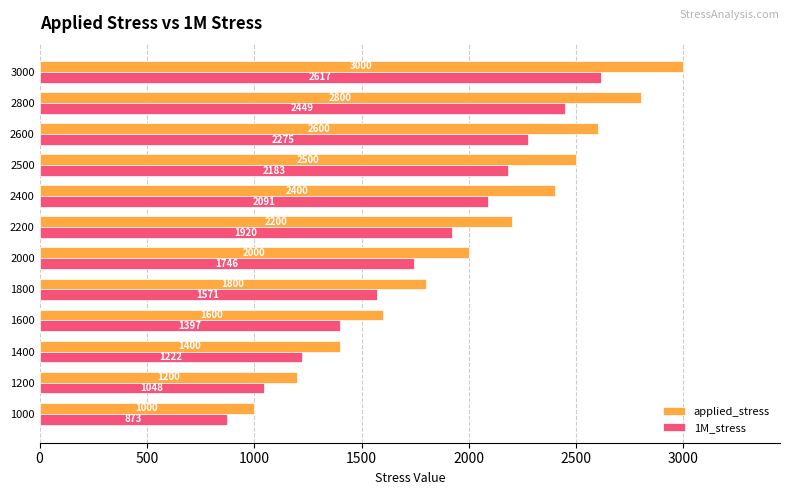

Which series has the largest total across all categories?

applied_stress